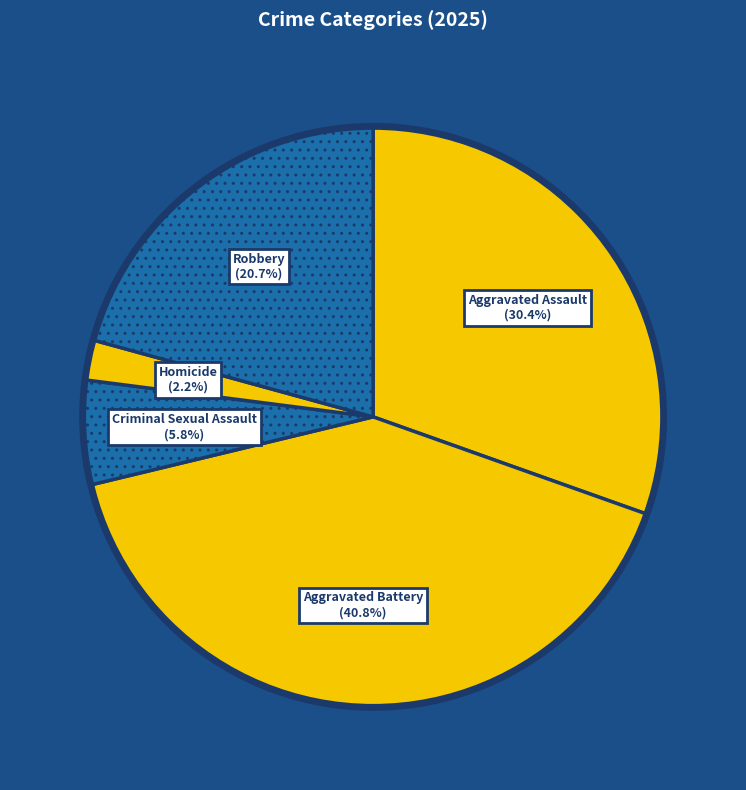

To the nearest percent, what is the difference between the largest and smallest slice percentages?

39%